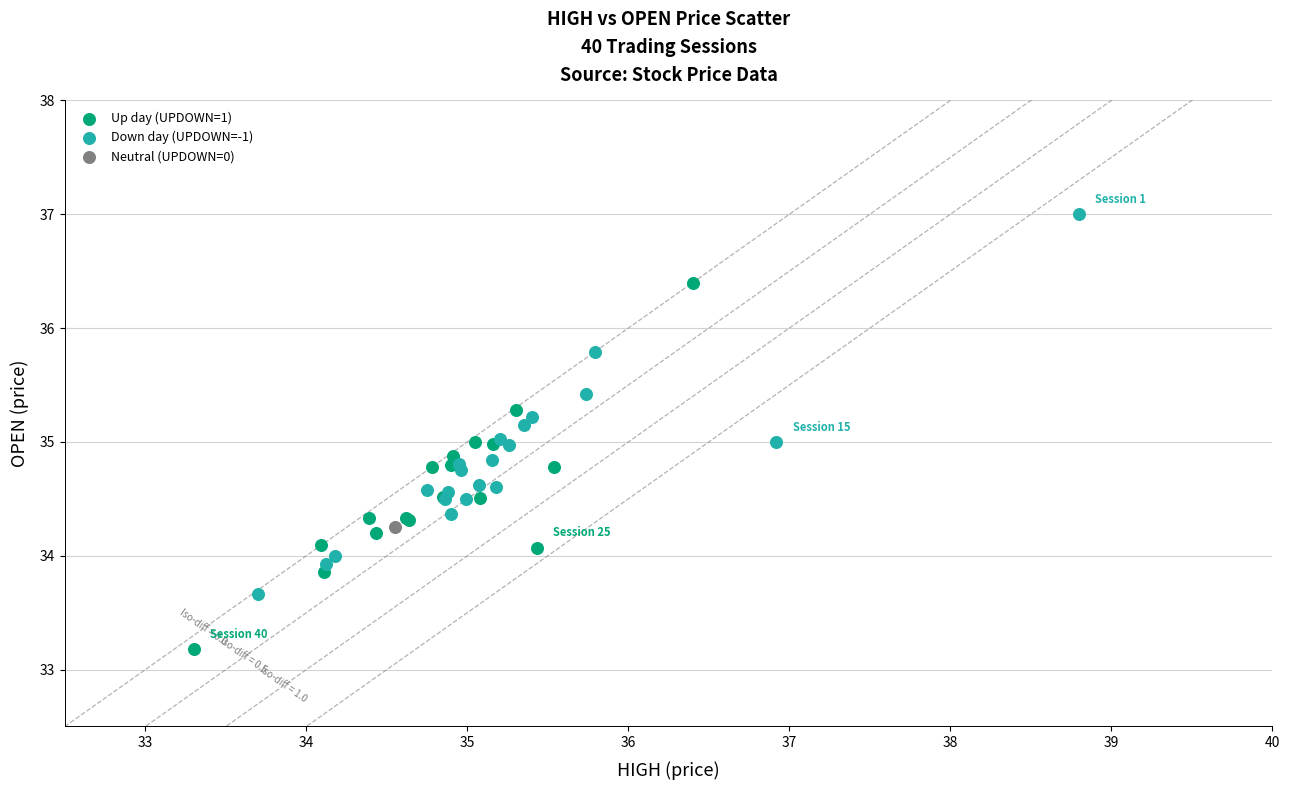

Which series reaches the minimum Y coordinate?

Up day (UPDOWN=1)